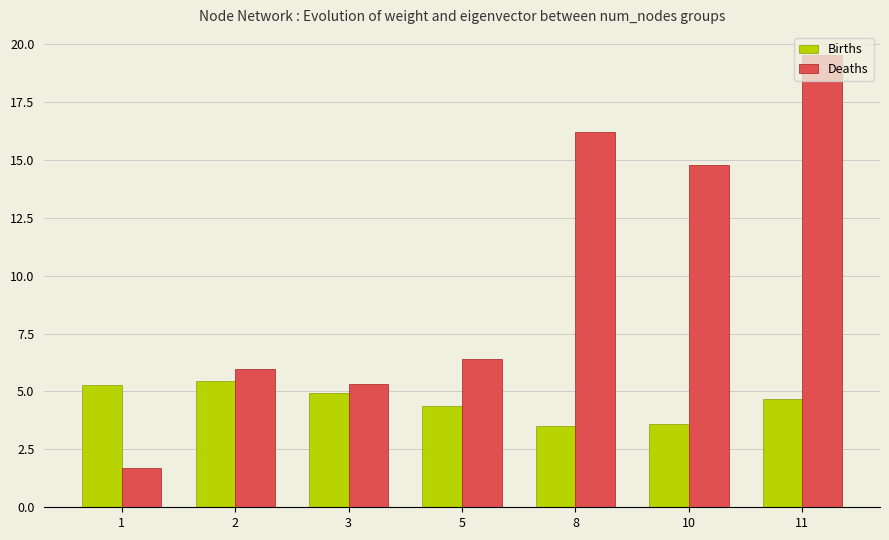

Is it true that Births equals 9.5 at 1?

False